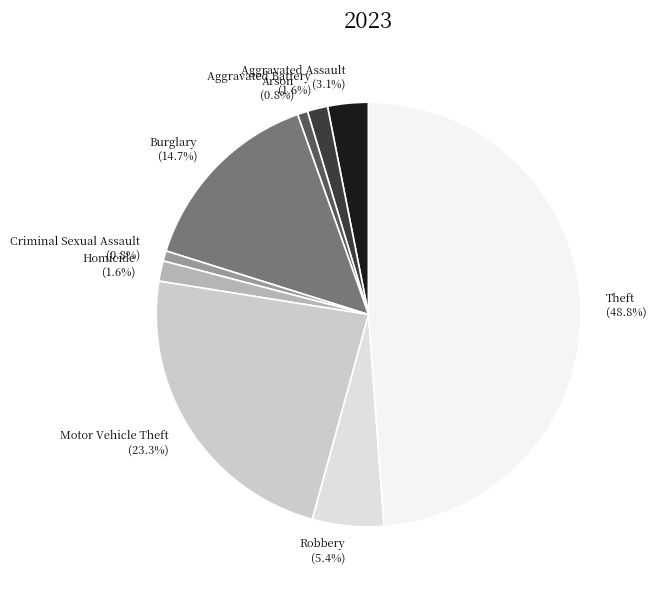

Which has a higher value, Robbery or Motor Vehicle Theft?

Motor Vehicle Theft